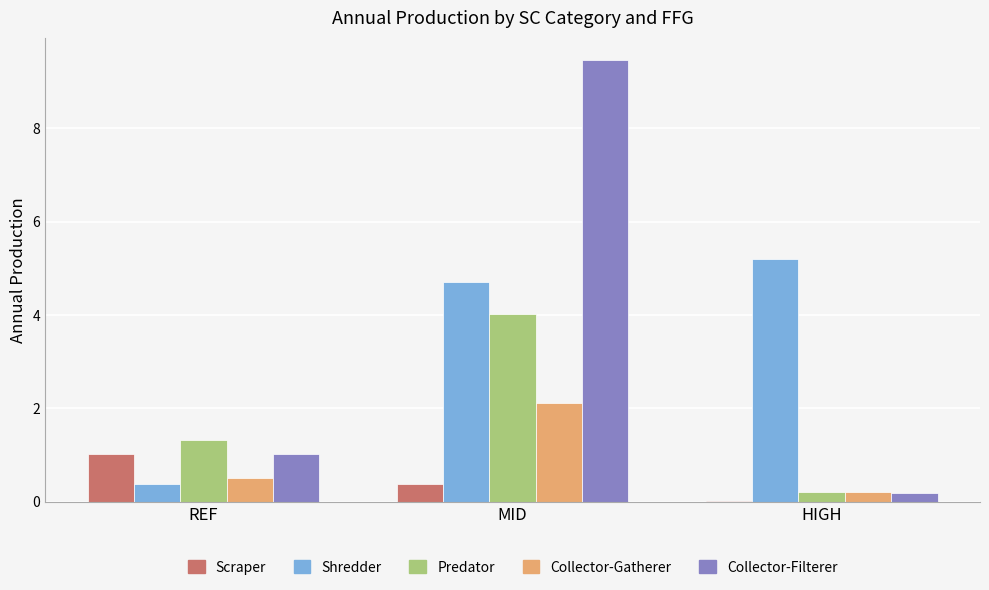

The value of Predator at REF is 1.3. True or false?

True